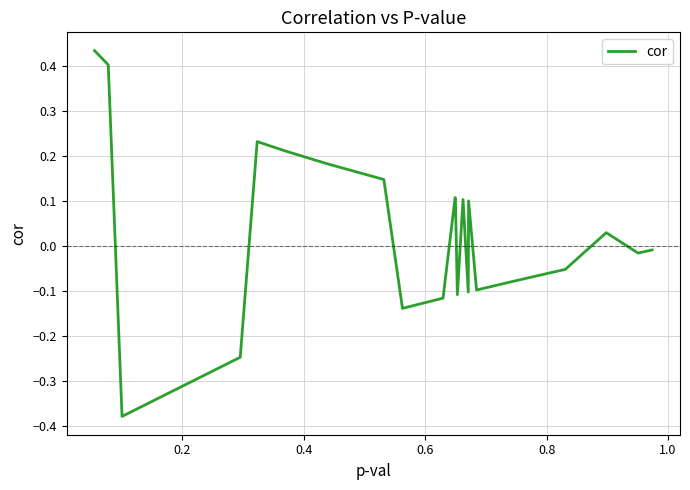

What is the difference between the maximum and minimum values?

0.8